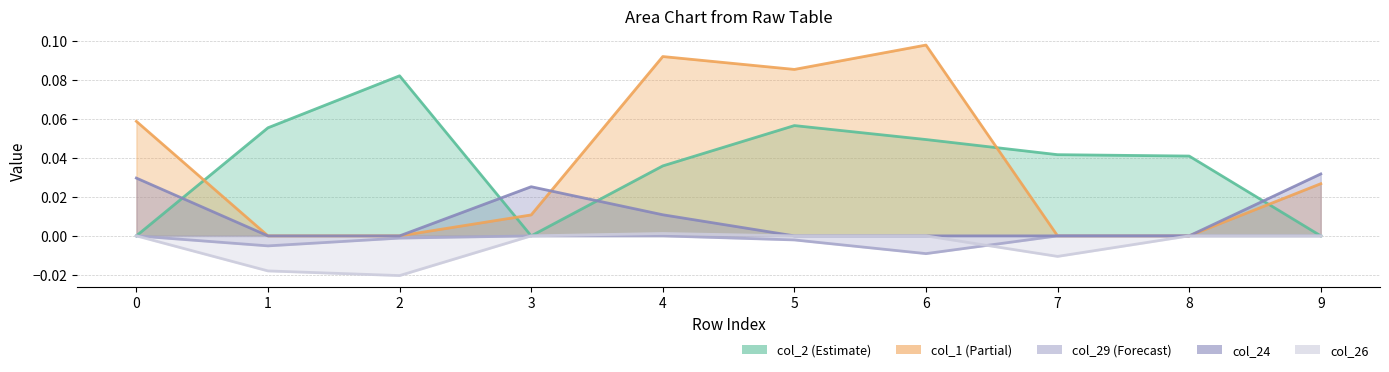

Between which two adjacent categories do col_1 and col_24 first intersect?

3 and 4